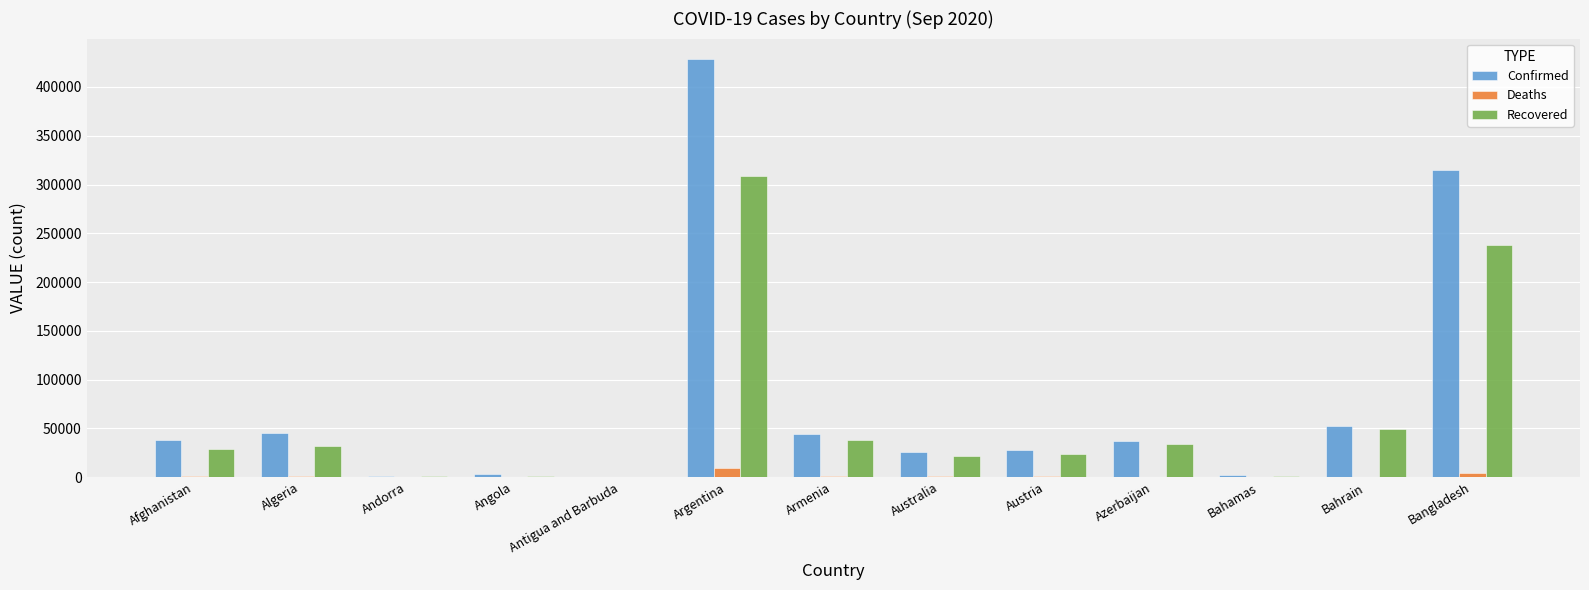

At which category does the chart reach its peak across all series?

Argentina